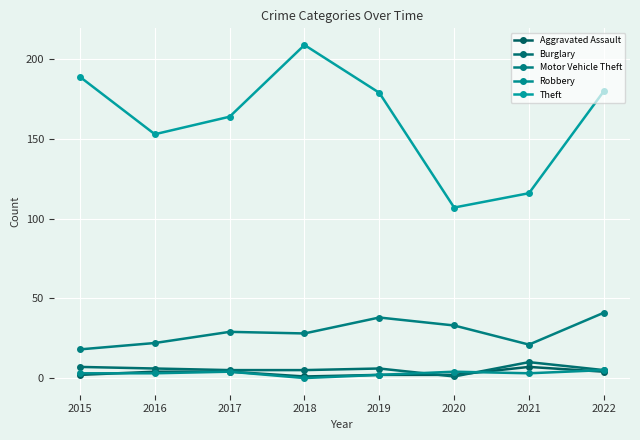

What is the difference between the second highest and second lowest values in the Aggravated Assault series?

2